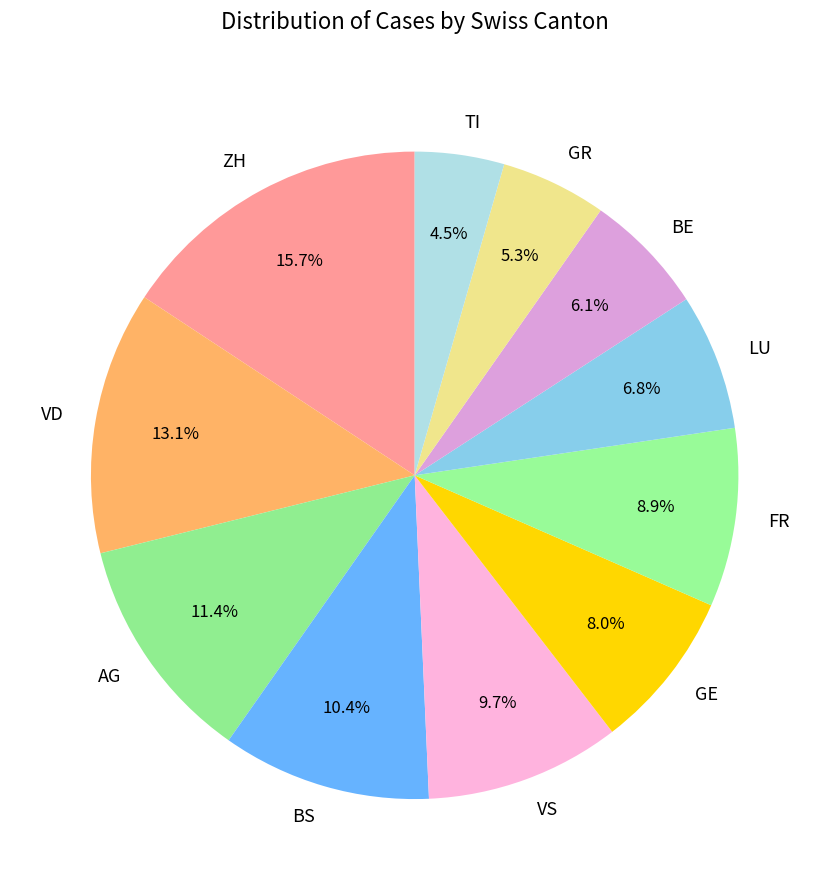

To the nearest percent, what percentage of the pie is AG?

11%